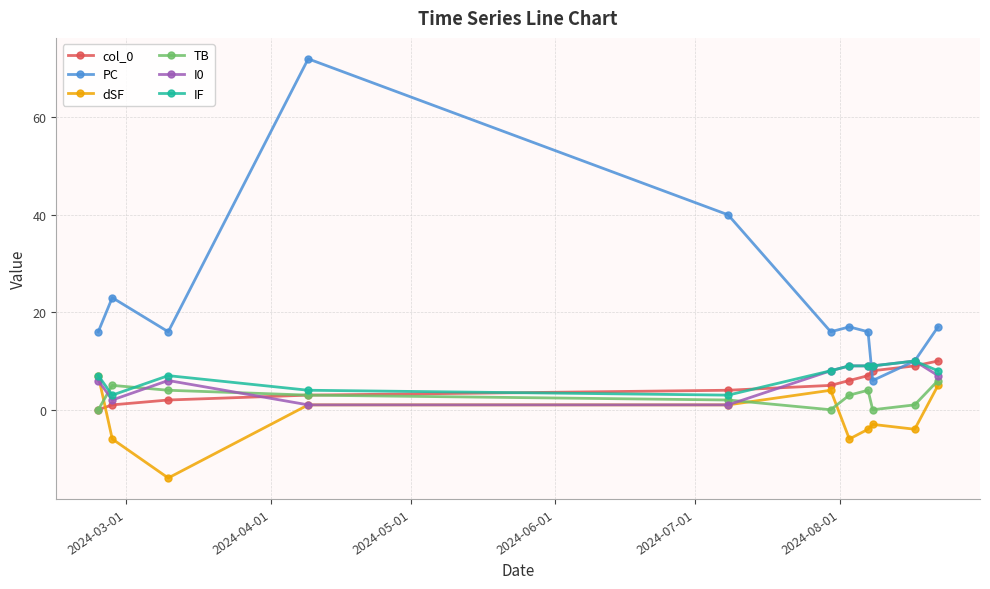

What is the minimum value for PC?

6